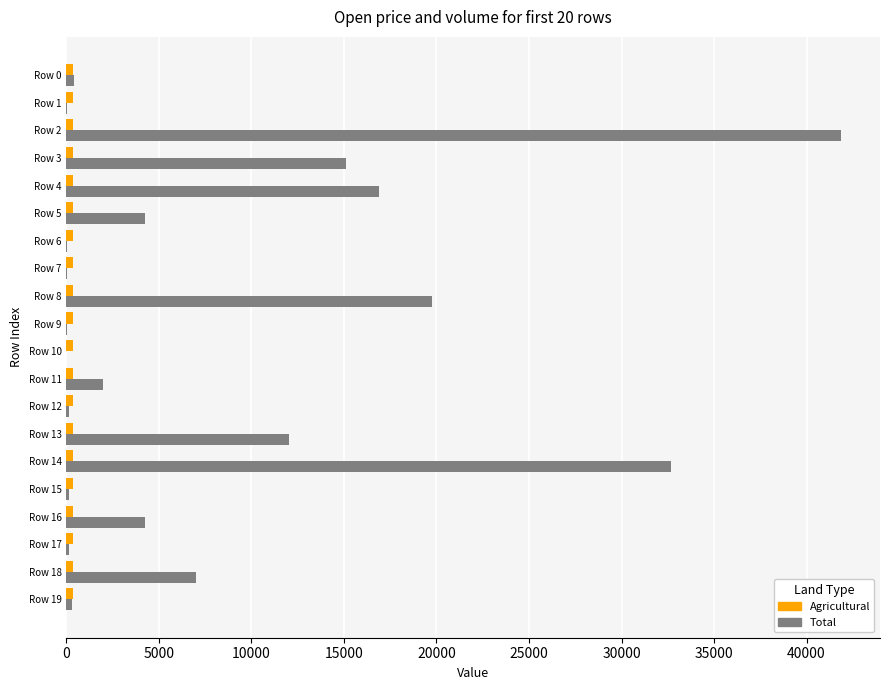

At which category is the sum across all series the highest?

Row 2